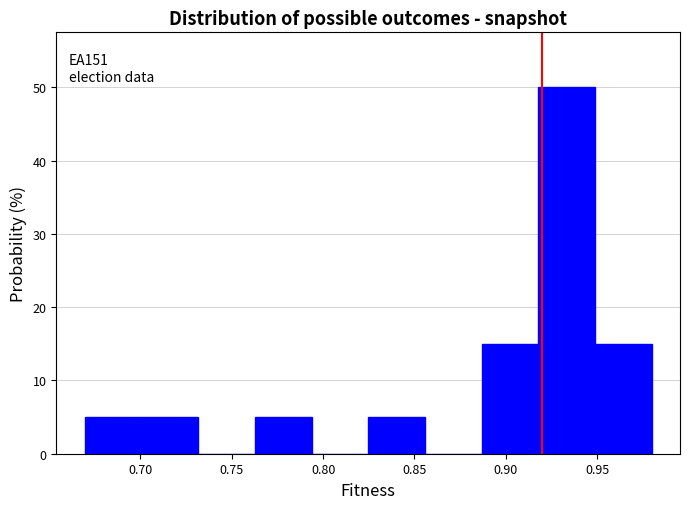

Which range on the x-axis has the tallest bar?

0.920 to 0.950